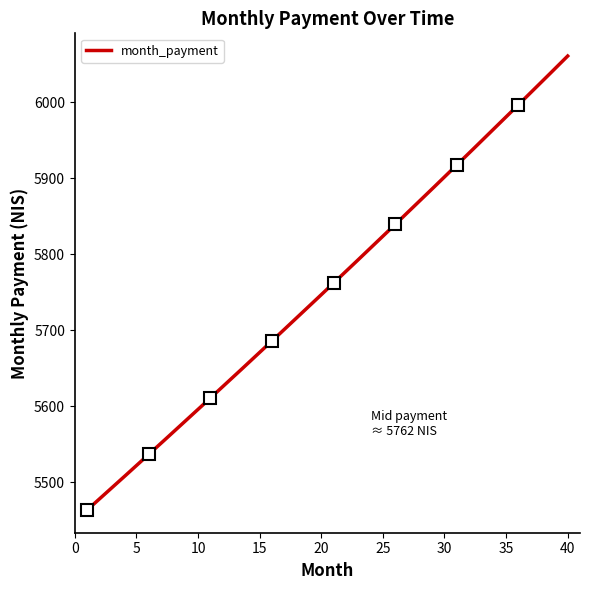

What is the change in value from 22 to 32?

+155.9